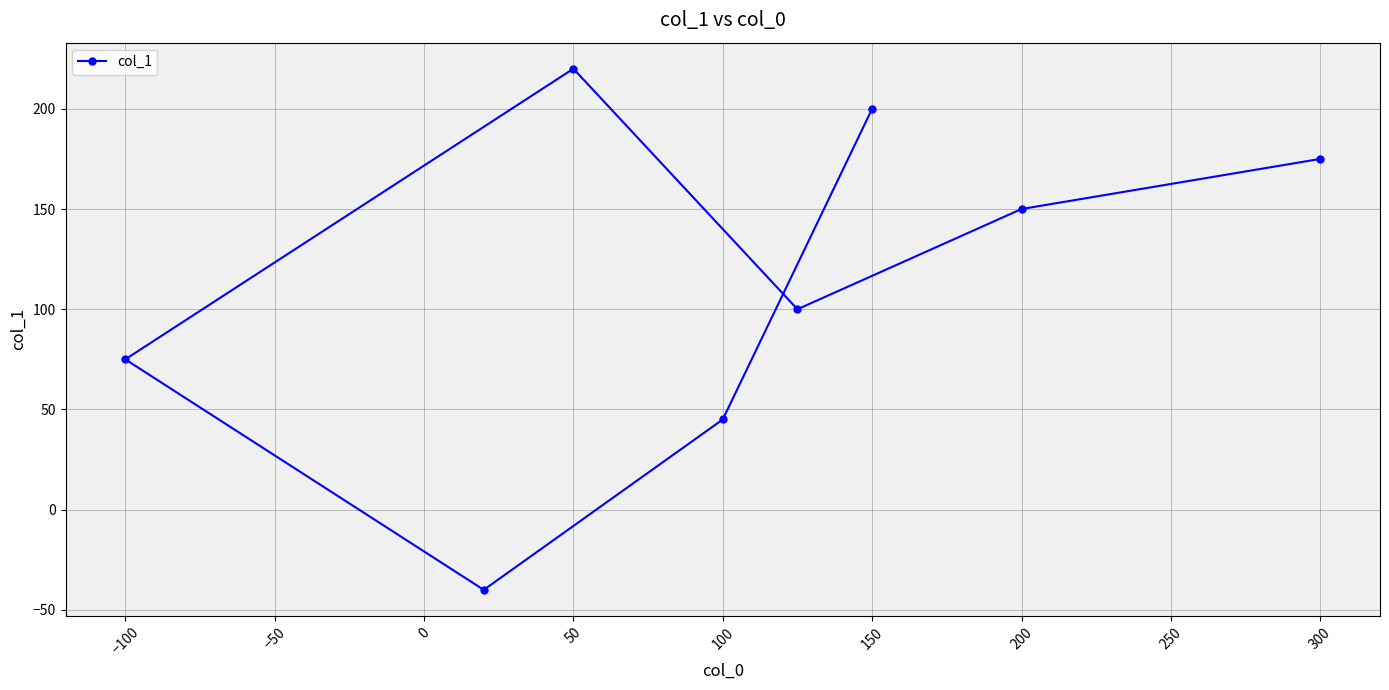

How many values are below zero?

1